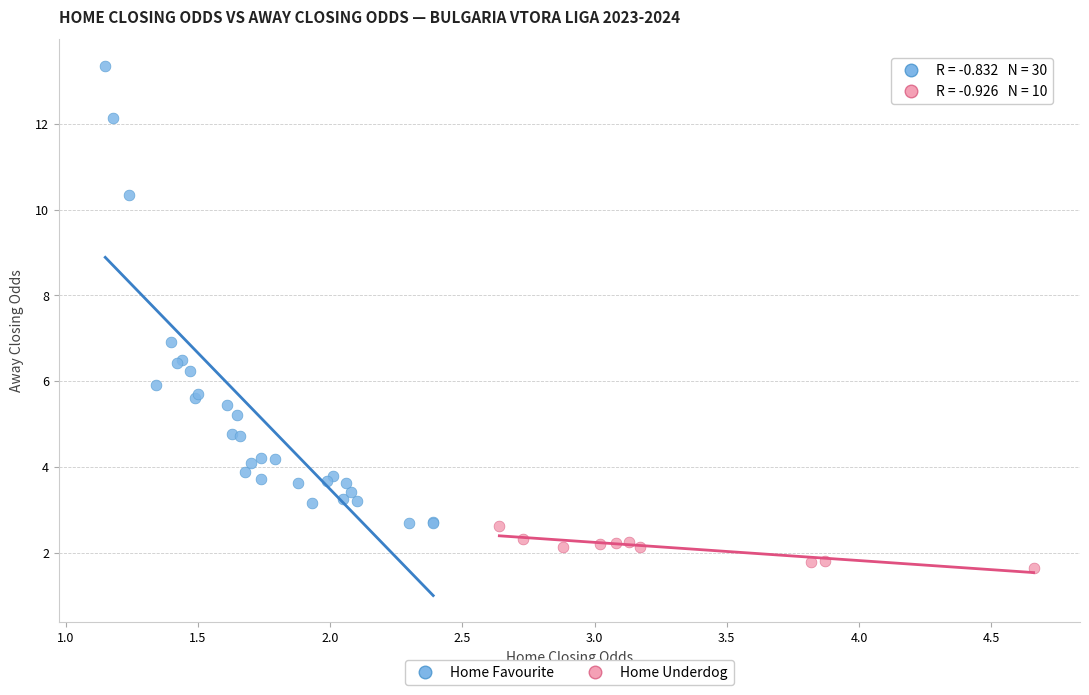

What are all the series names shown in the legend?

Home Favourite, Home Underdog